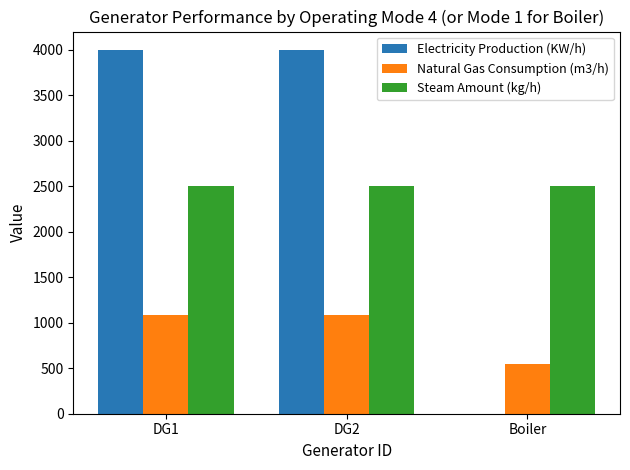

What is the difference between the Electricity Production (KW/h) values at Boiler and DG2?

4000.0